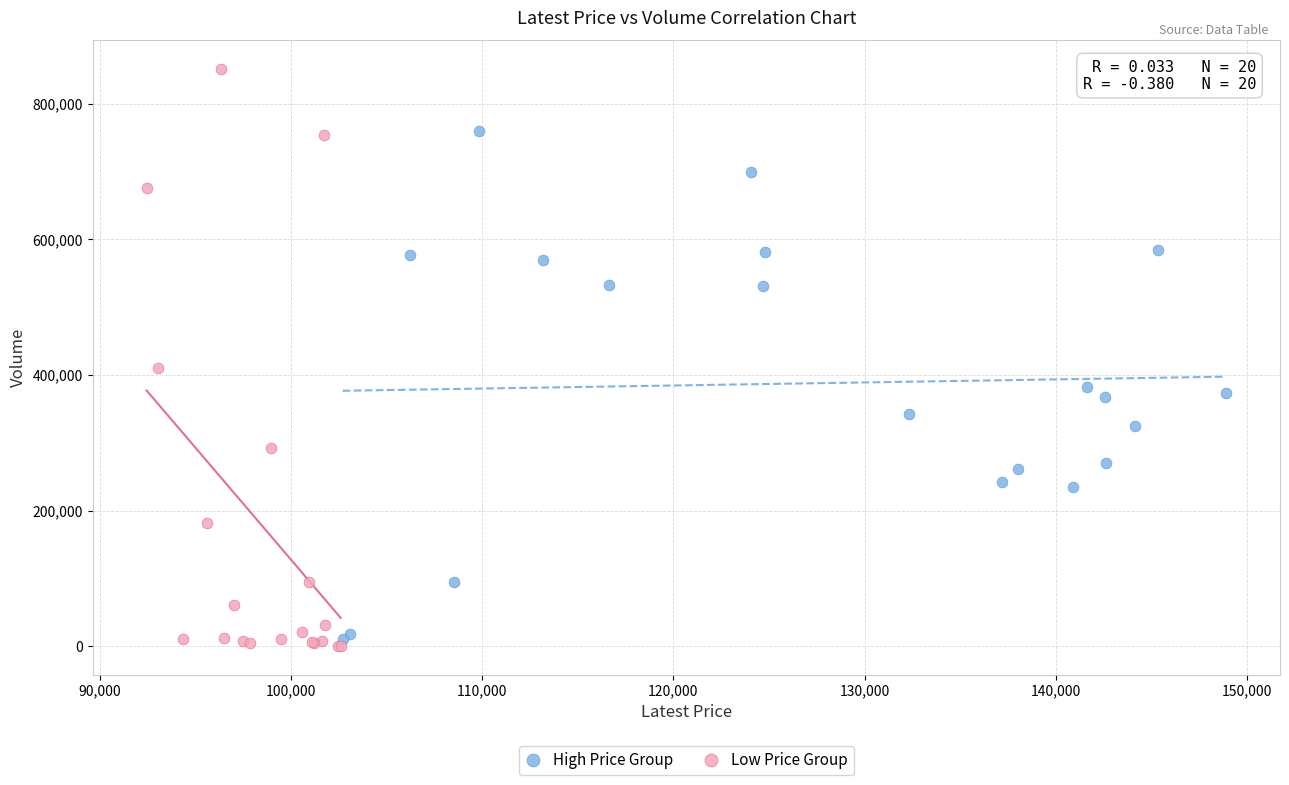

Which series has the widest spread of Y values?

Low Price Group